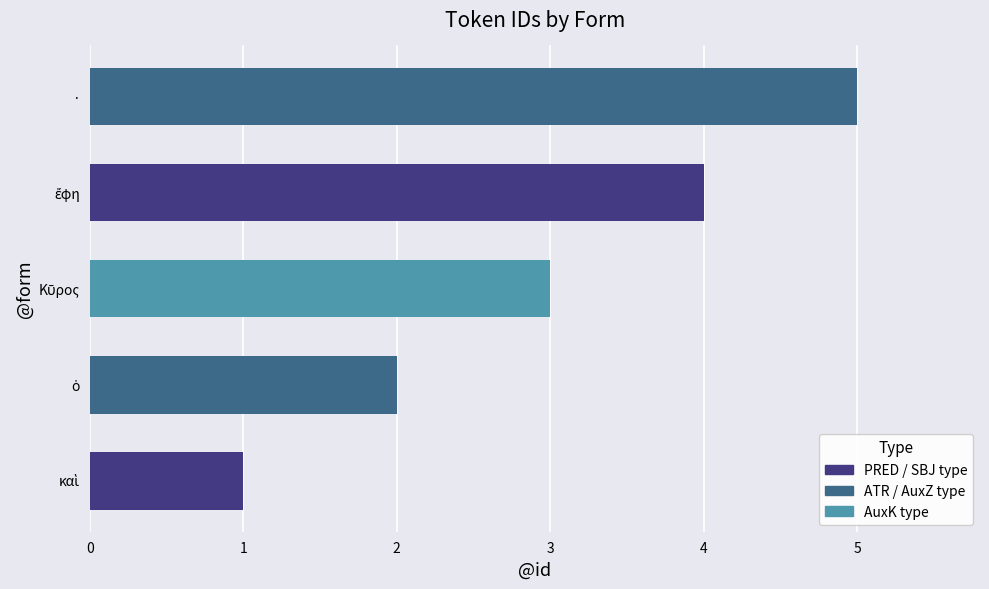

Count the values in the range 2 to 4.

3